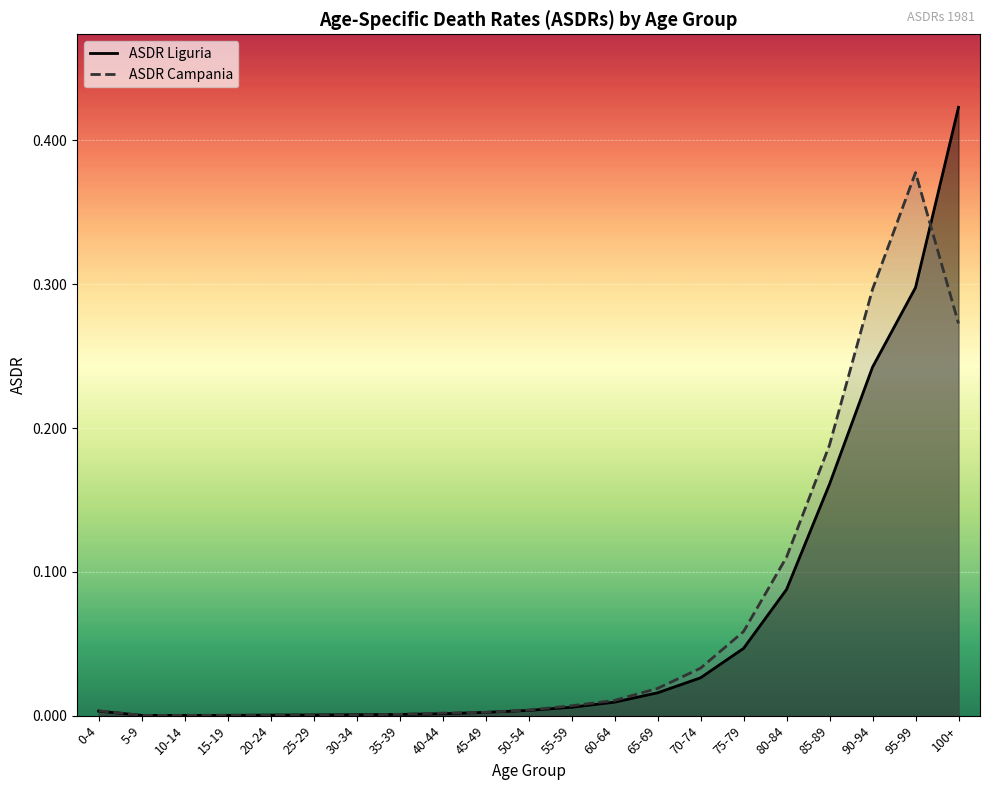

The ASDR Liguria series shows 0.0 at 70-74. True or false?

True